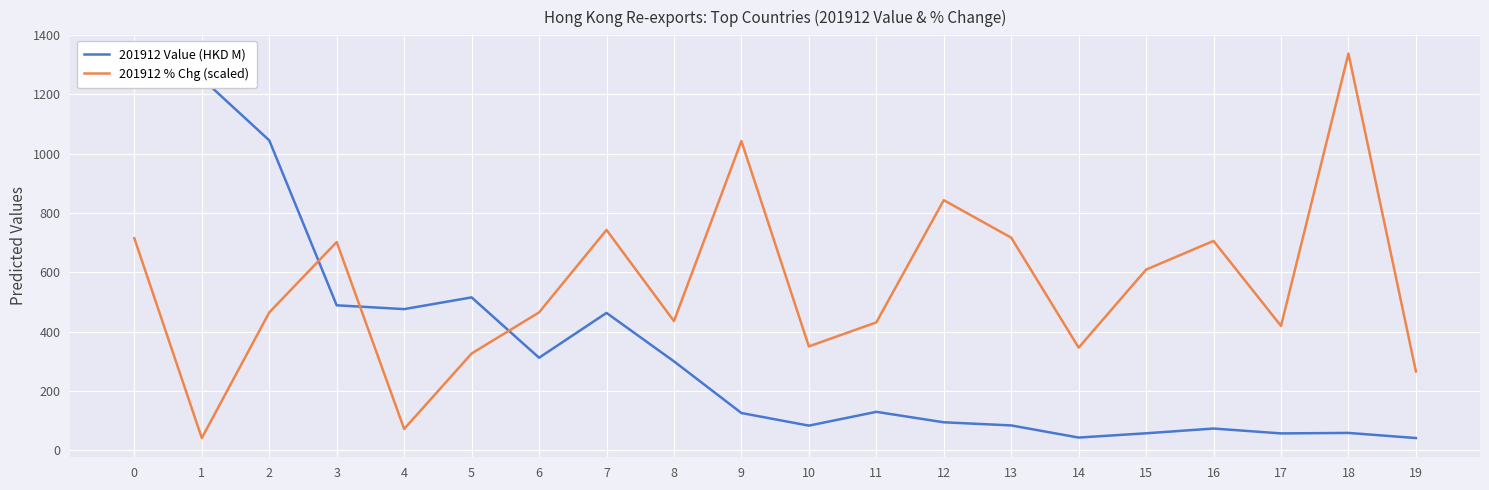

How many interior local peaks does the 201912 Value (HKD M) series have?

5